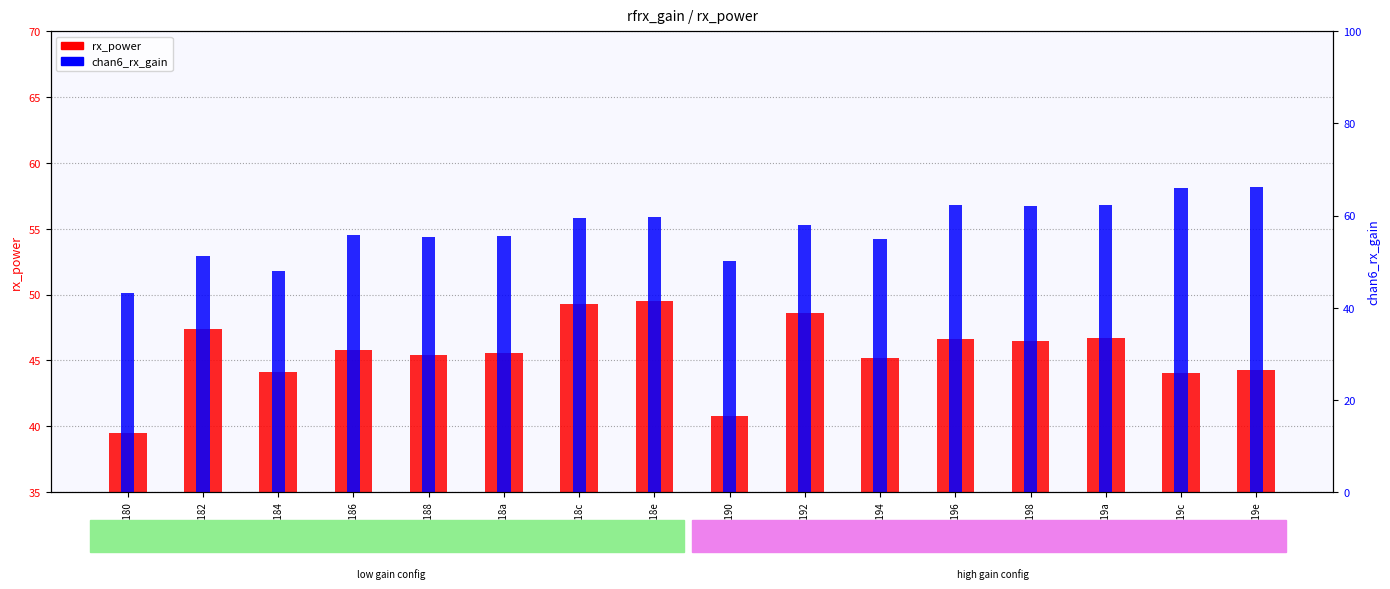

Which series has the largest range (max minus min)?

chan6_rx_gain